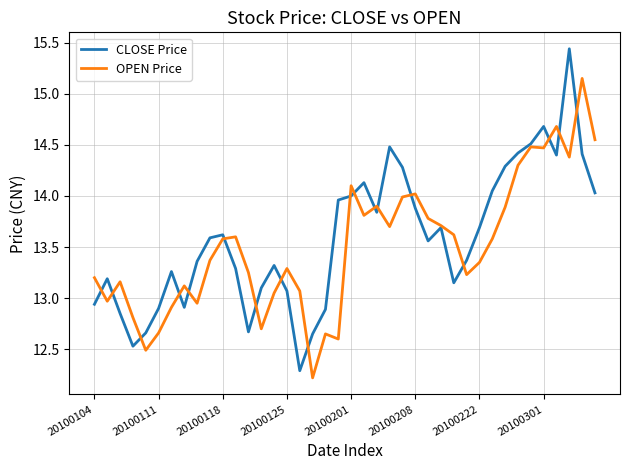

List the series in order of their peak value, lowest first.

OPEN Price, CLOSE Price